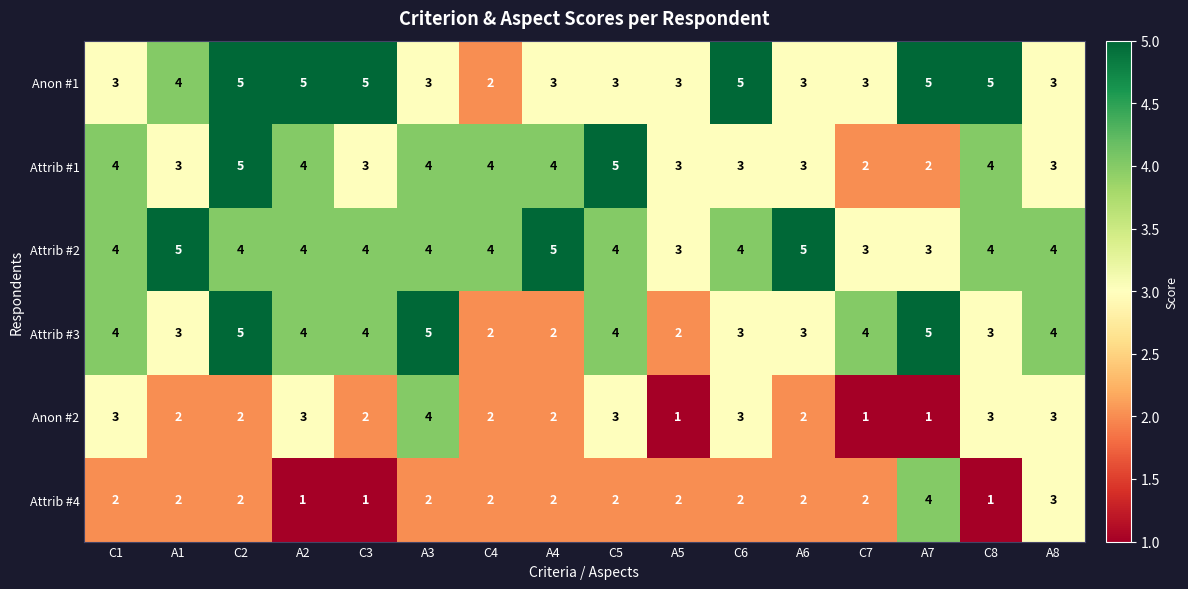

How many categories are shown in the chart?

16